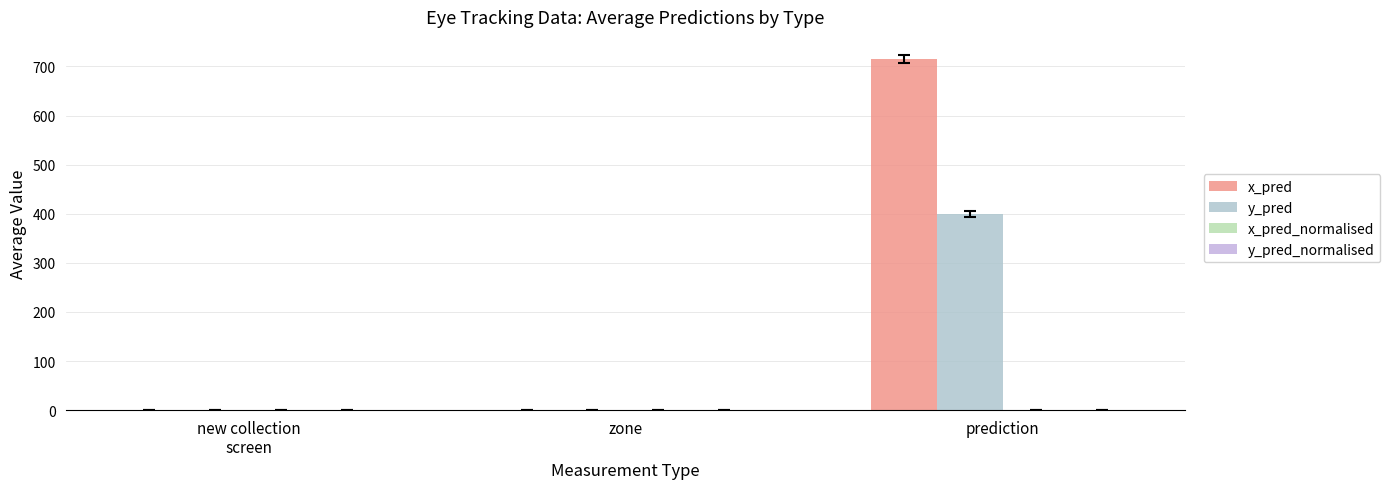

What is the average value of the x_pred_normalised series?

0.2